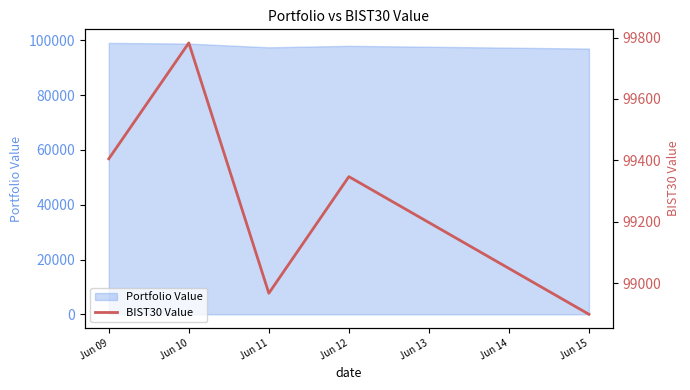

Between Jun 11 and Jun 12, which is larger?

Jun 12